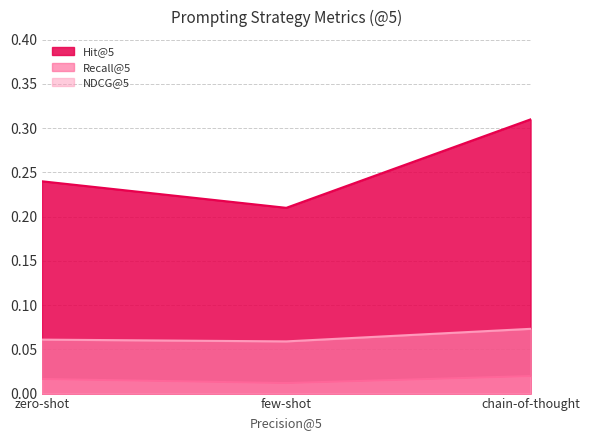

Which category has the lowest value across all series?

few-shot